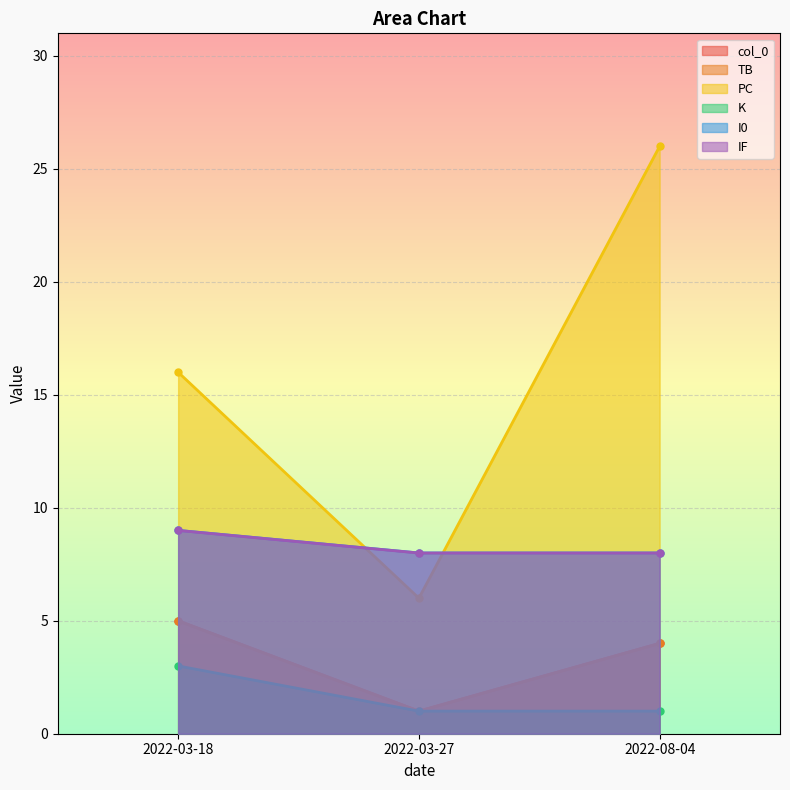

What position from the right is 2022-08-04?

1